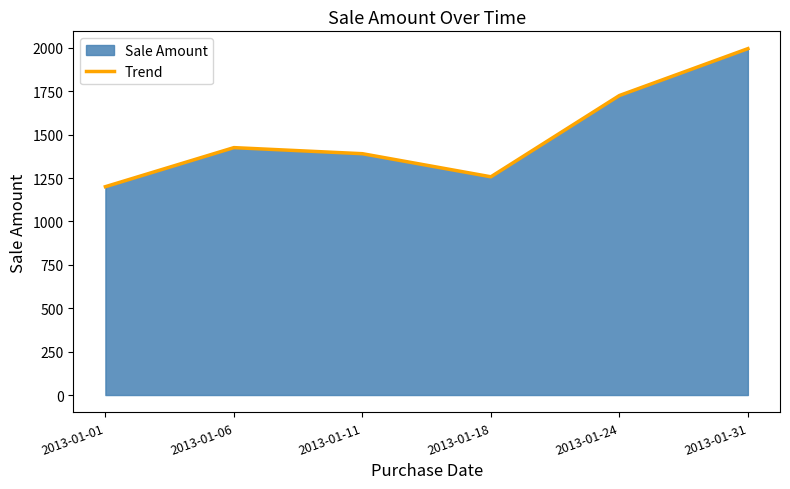

What is the value of the 5th point from the left?

1725